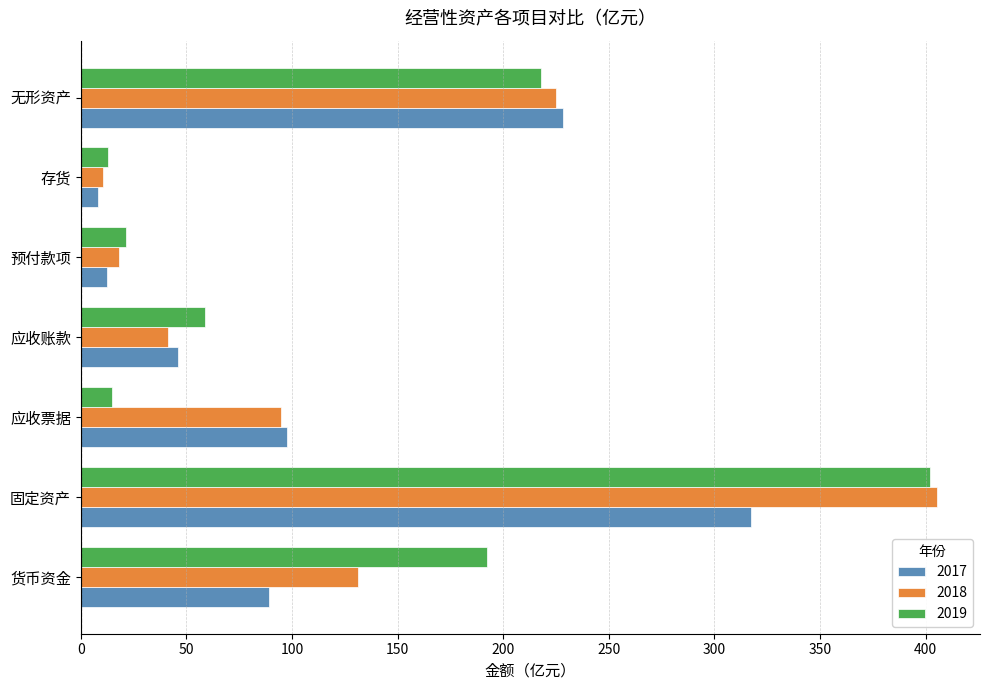

Is the value of 2018 at 固定资产 greater than the value of 2019 at 存货?

Yes